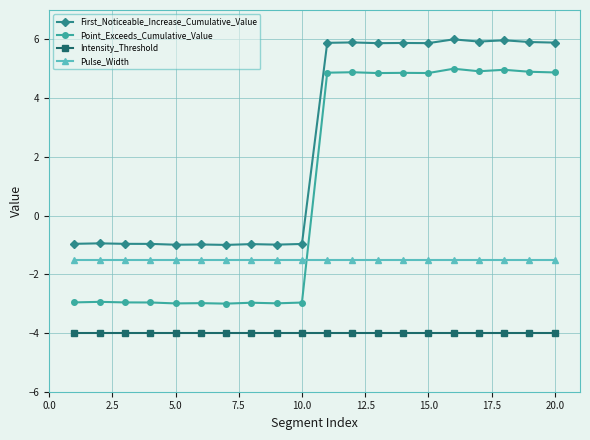

Which series has the widest spread of values?

Point_Exceeds_Cumulative_Value